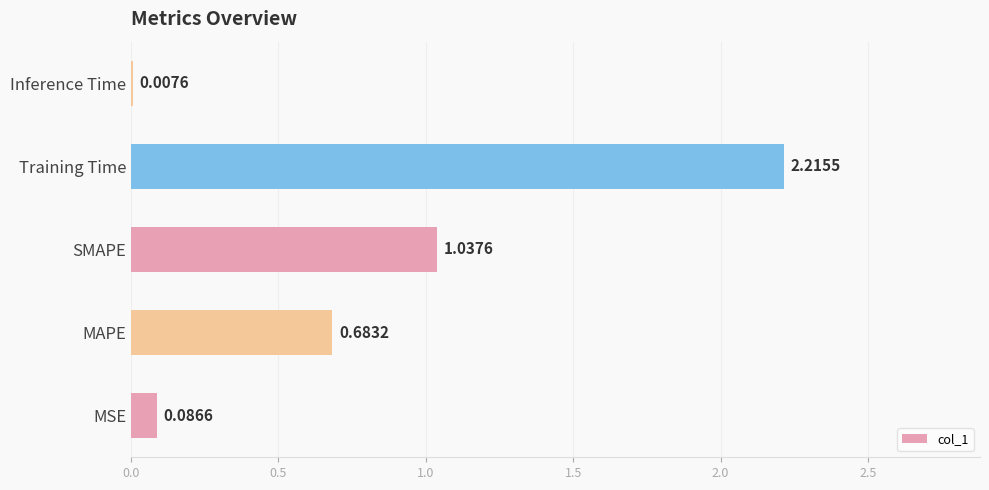

Where is the data nearest to the value 1?

SMAPE